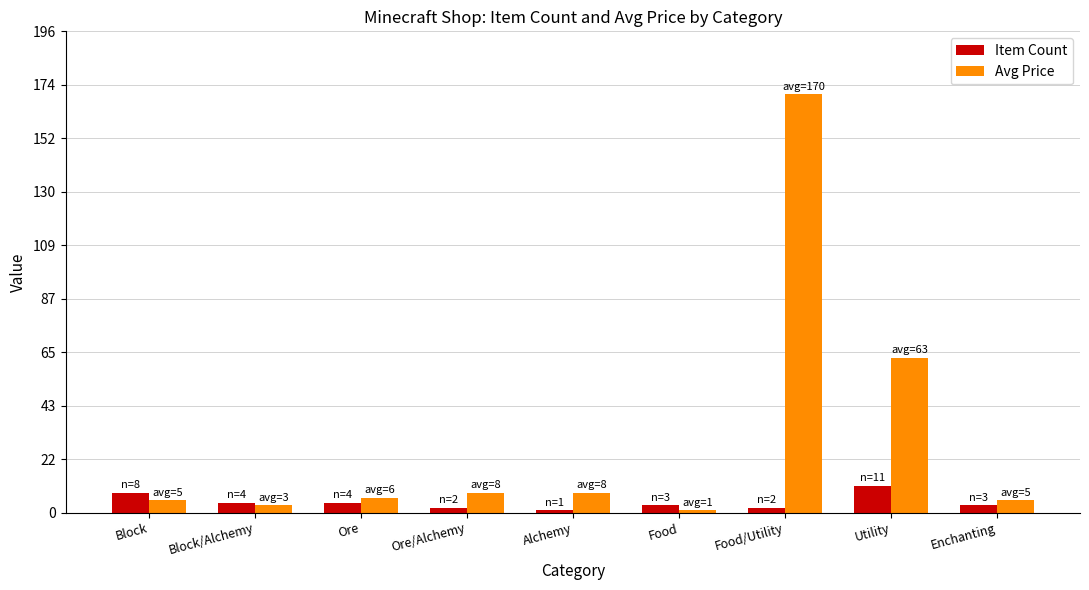

The Item Count series shows 3 at Enchanting. True or false?

True